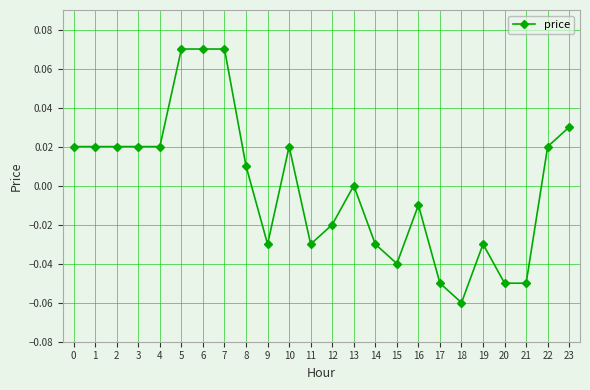

True or false: the data shows 0.0 at 13.

True